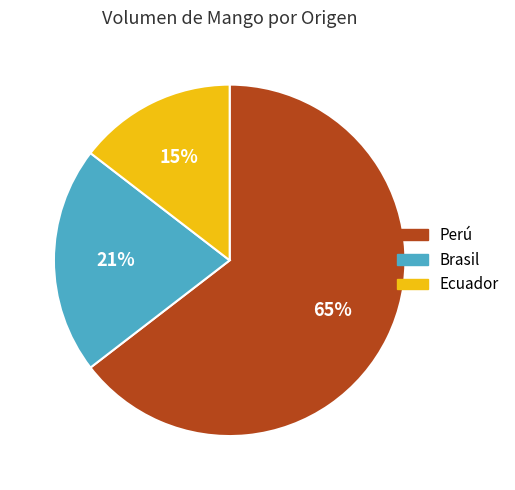

Is there a majority slice in this chart?

Yes